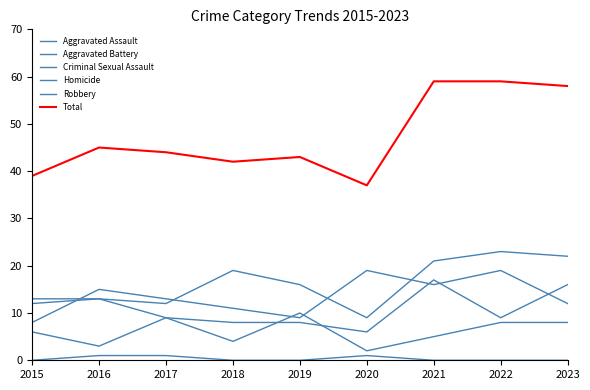

Does the chart have visible grid lines?

No